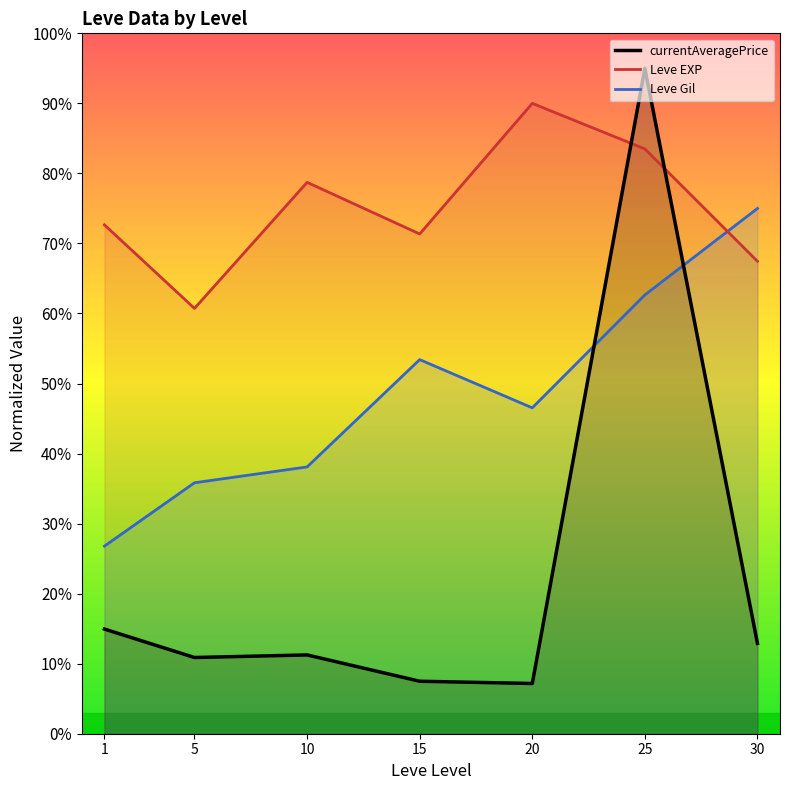

True or false: Leve EXP and currentAveragePrice cross at least once.

True